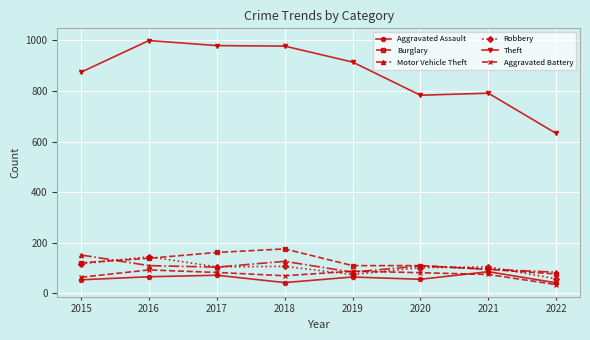

True or false: Motor Vehicle Theft and Aggravated Assault intersect in this chart.

False